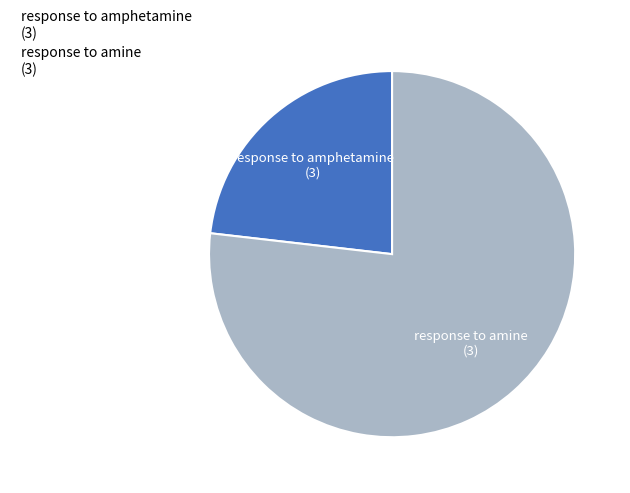

Count the number of slices in the pie.

2